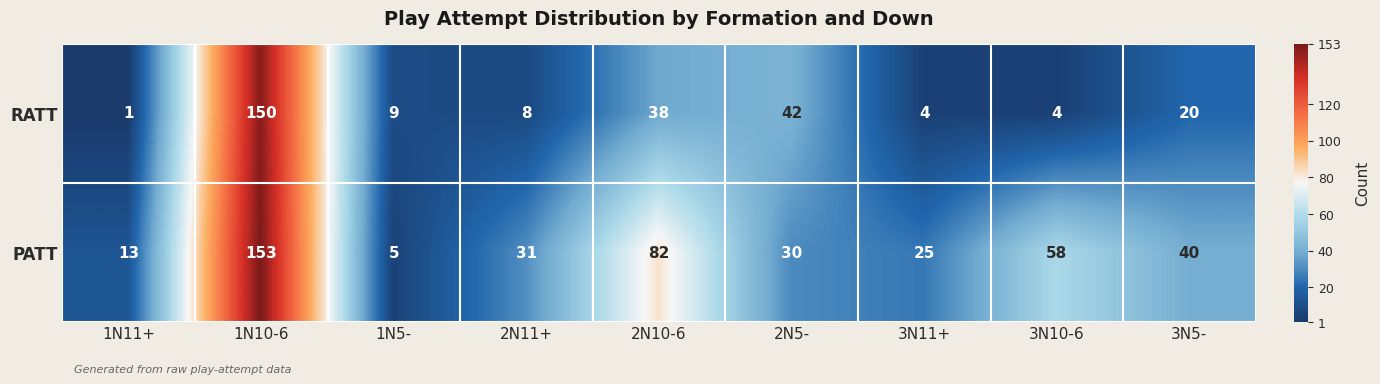

What is the difference between the RATT values at 1N11+ and 3N10-6?

3